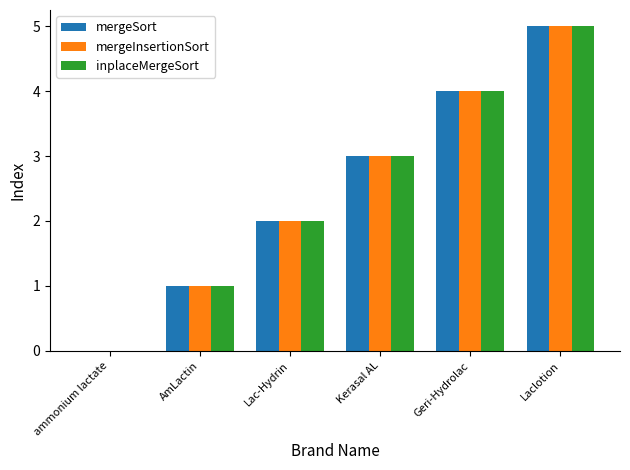

Count the mergeInsertionSort values in the range 1 to 4.

4